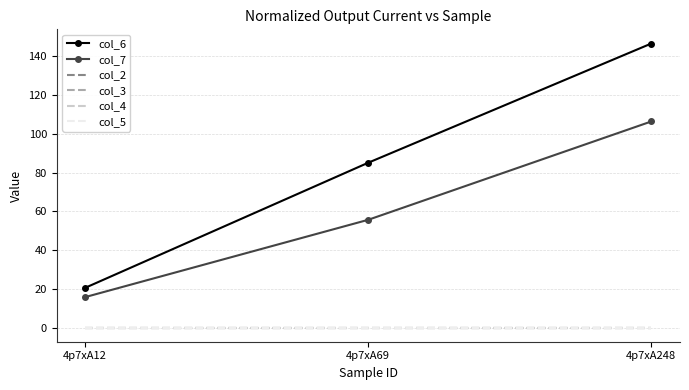

How many categories are shown in the chart?

3